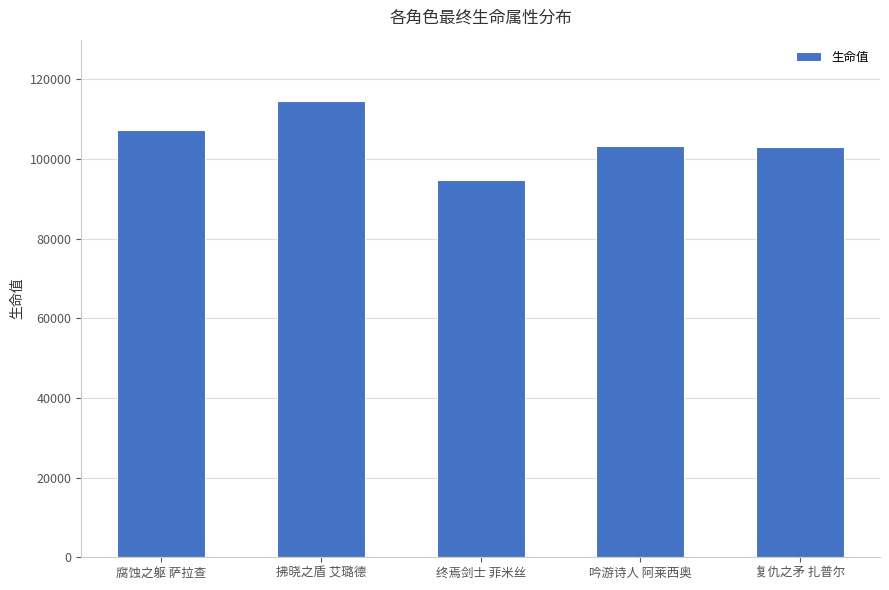

Which category has the highest value across all series?

拂晓之盾 艾璐德